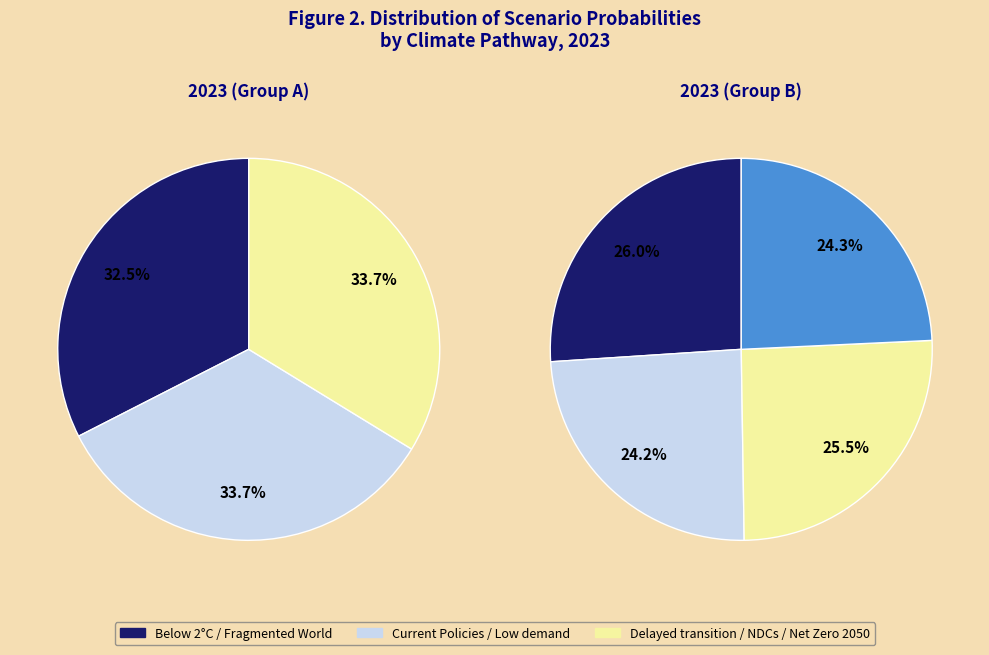

Which has a higher value, Net Zero 2050 or Low demand?

Net Zero 2050